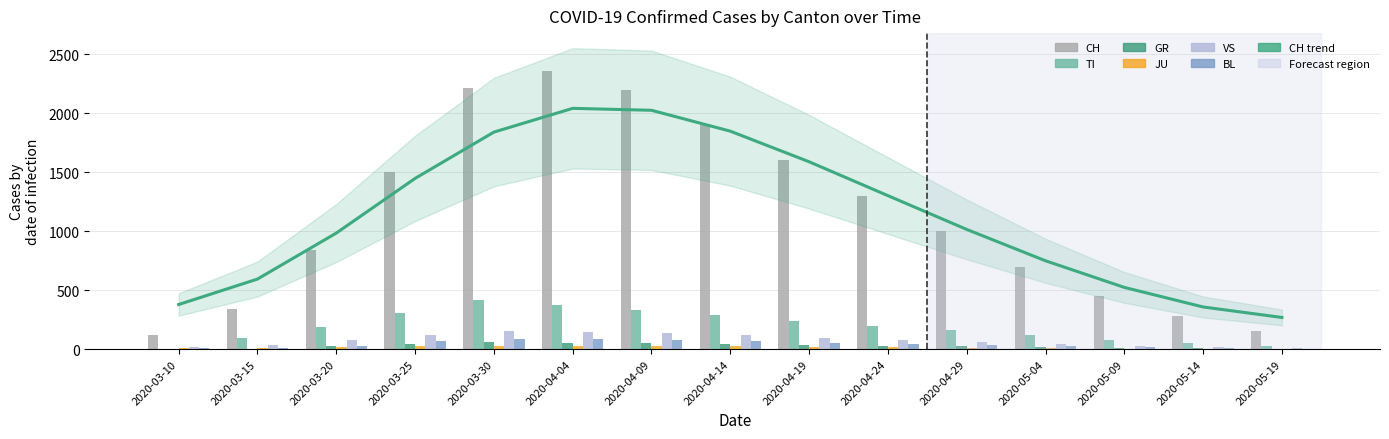

At which category is the sum across all series the highest?

2020-04-04